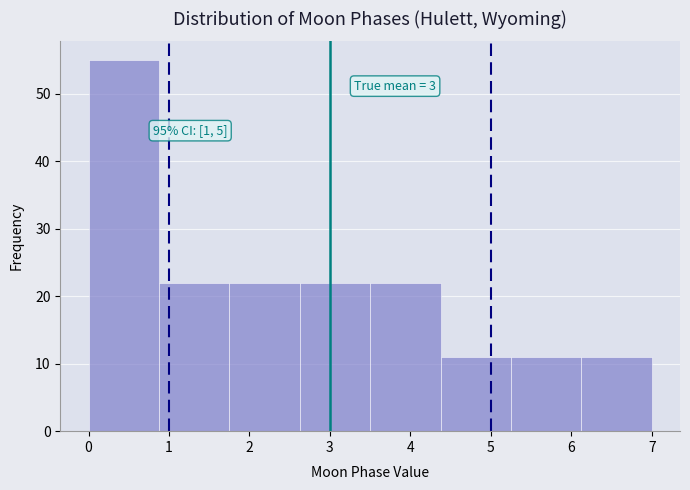

Over which range of the x-axis is the bar tallest?

0.0 to 0.9